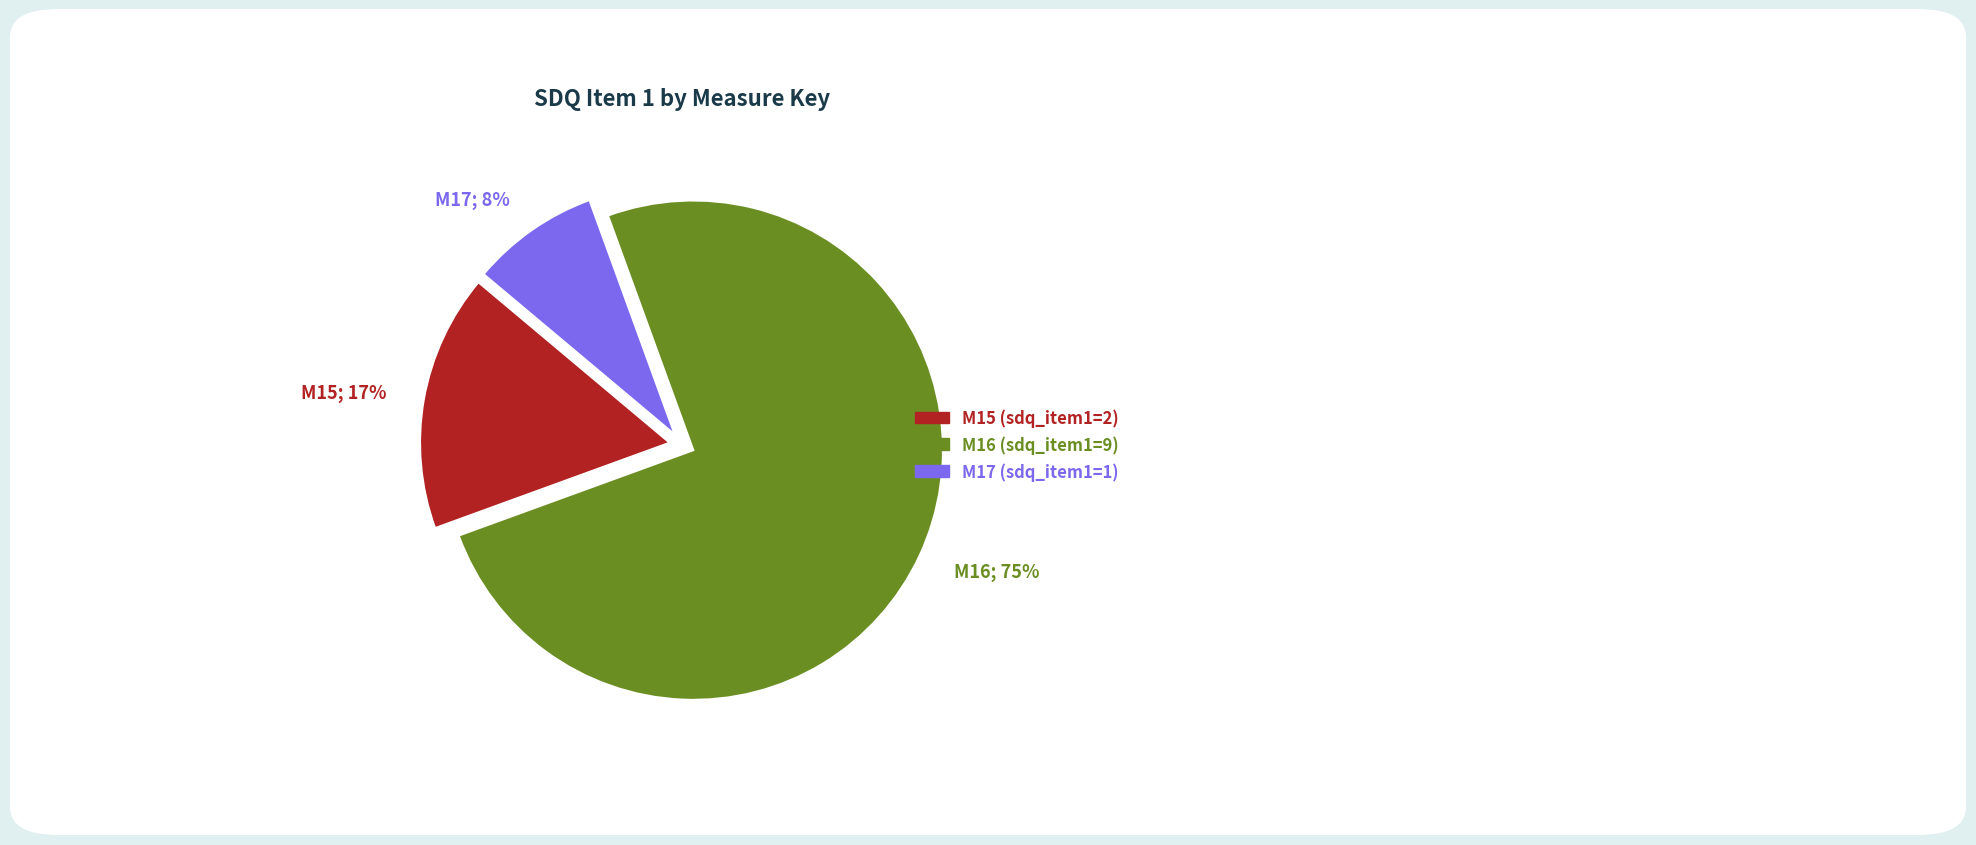

Is the sum of M16 and M15 greater than half?

Yes